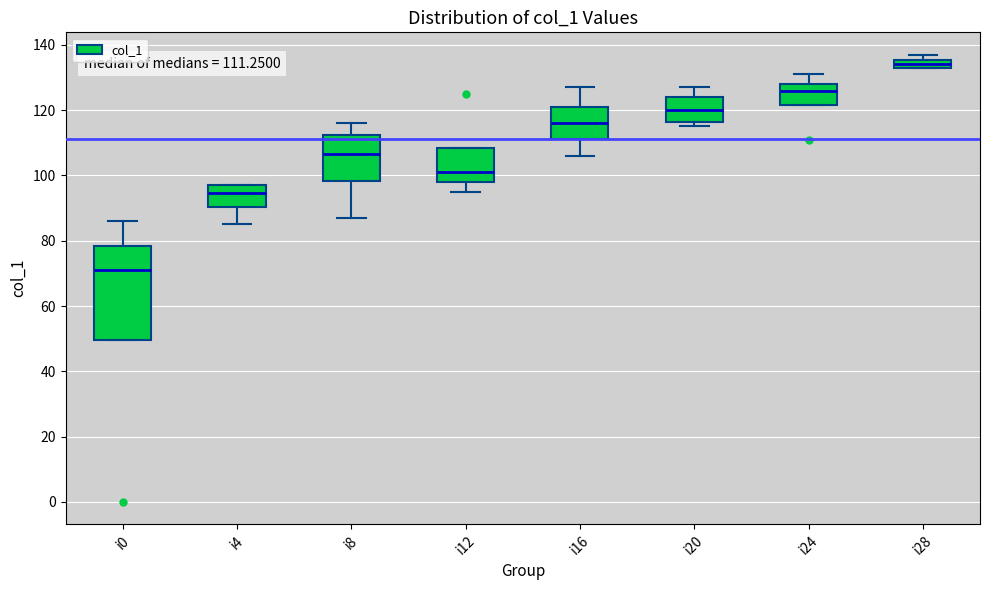

Comparing the boxes themselves (not the whiskers), which one is the tallest?

i0